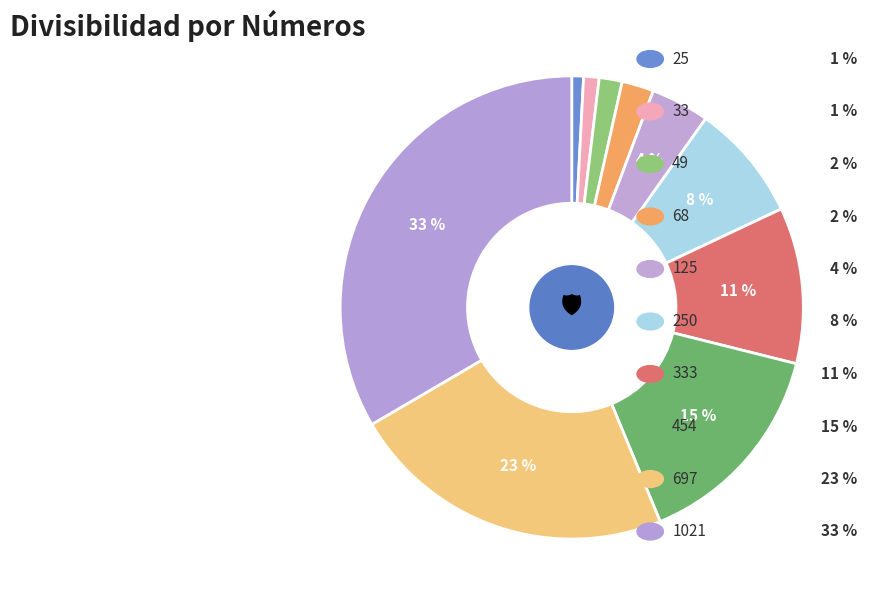

What is the smallest slice in the pie chart?

25